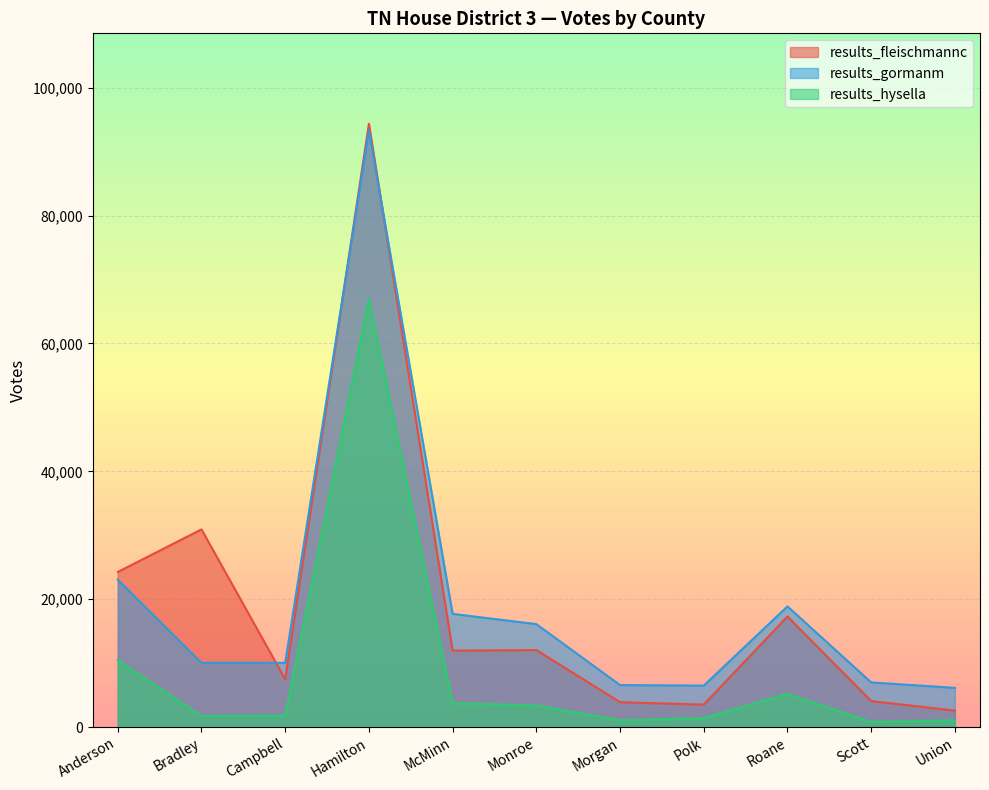

At how many categories does at least one series exceed 78504?

1